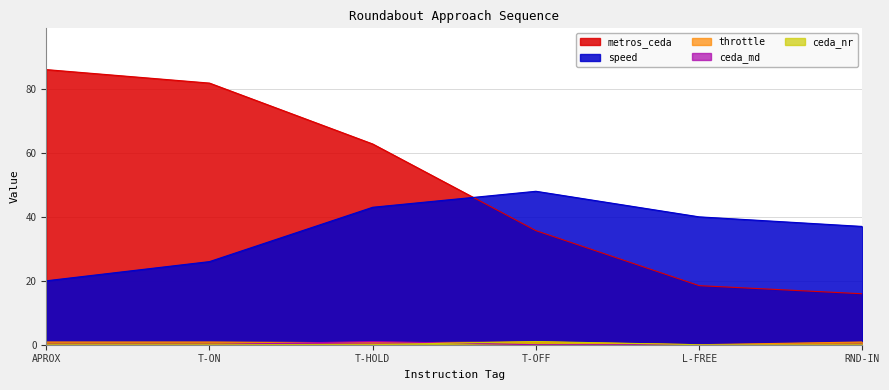

Does the chart display data point markers on the line(s)?

No